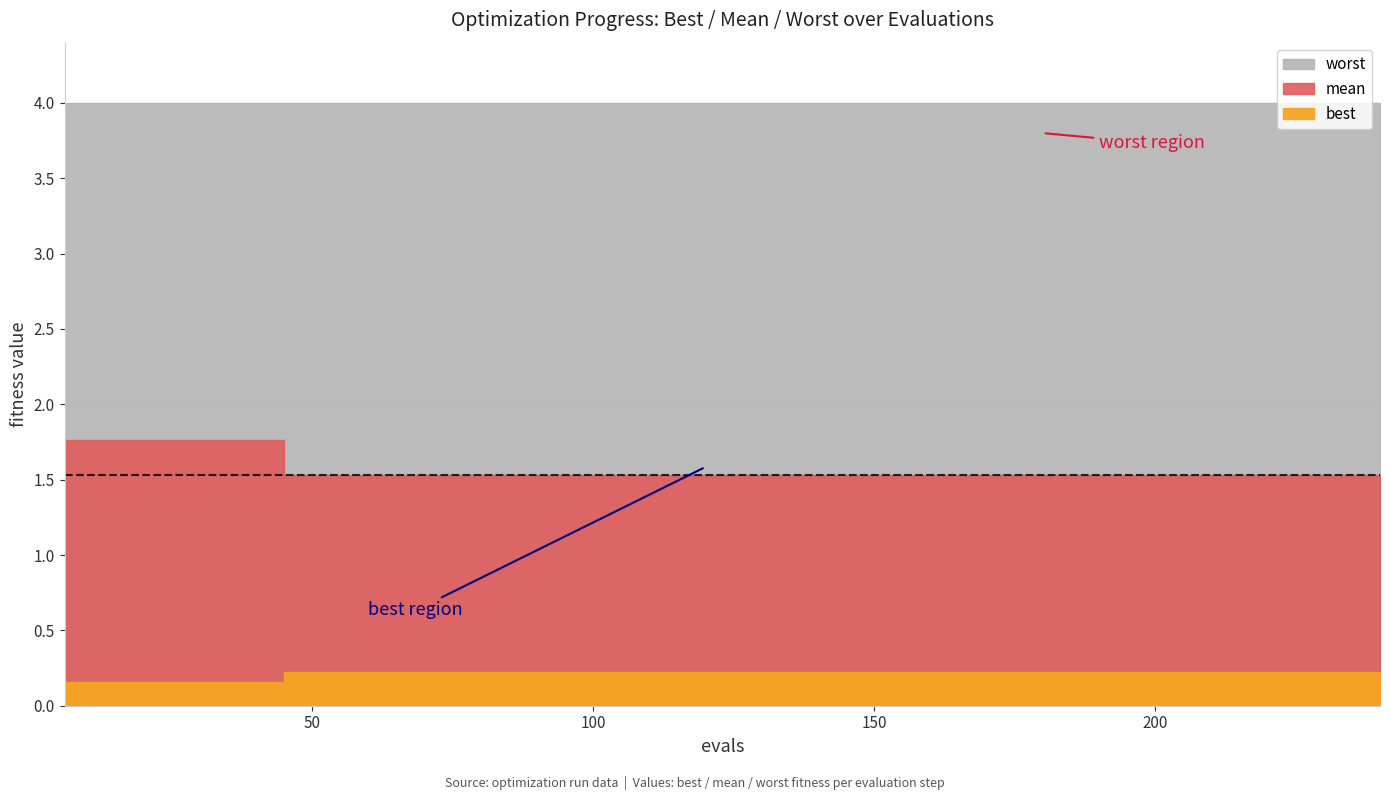

Rank the series by their maximum value, from lowest to highest.

best, mean, worst